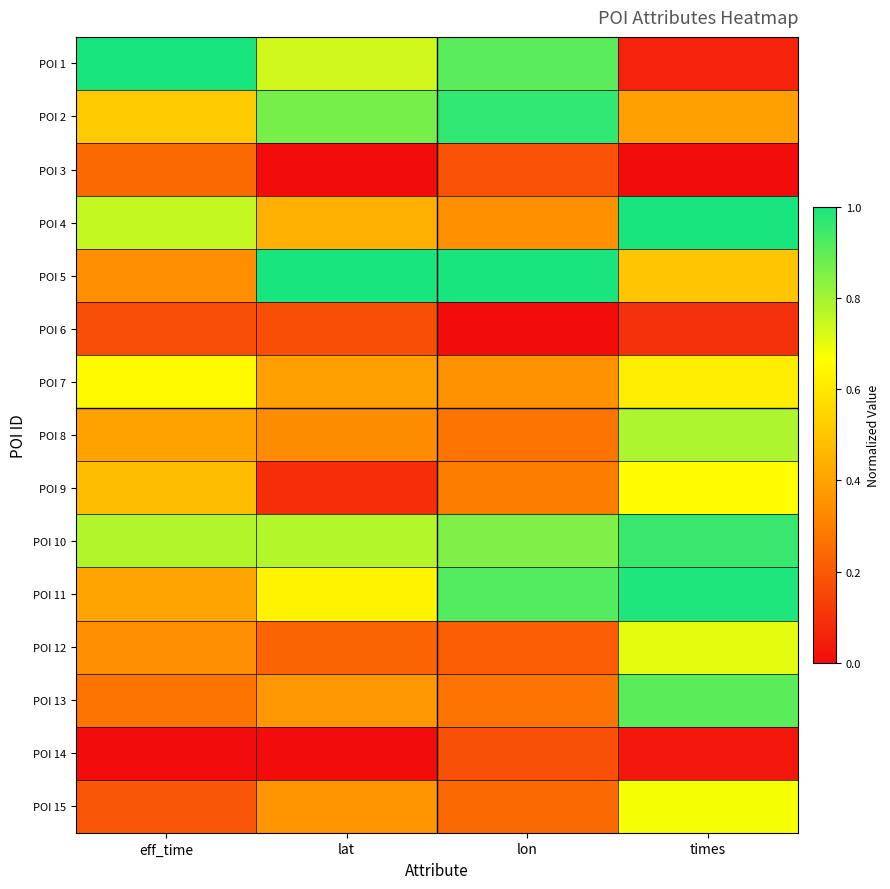

How many series are shown in this chart?

15